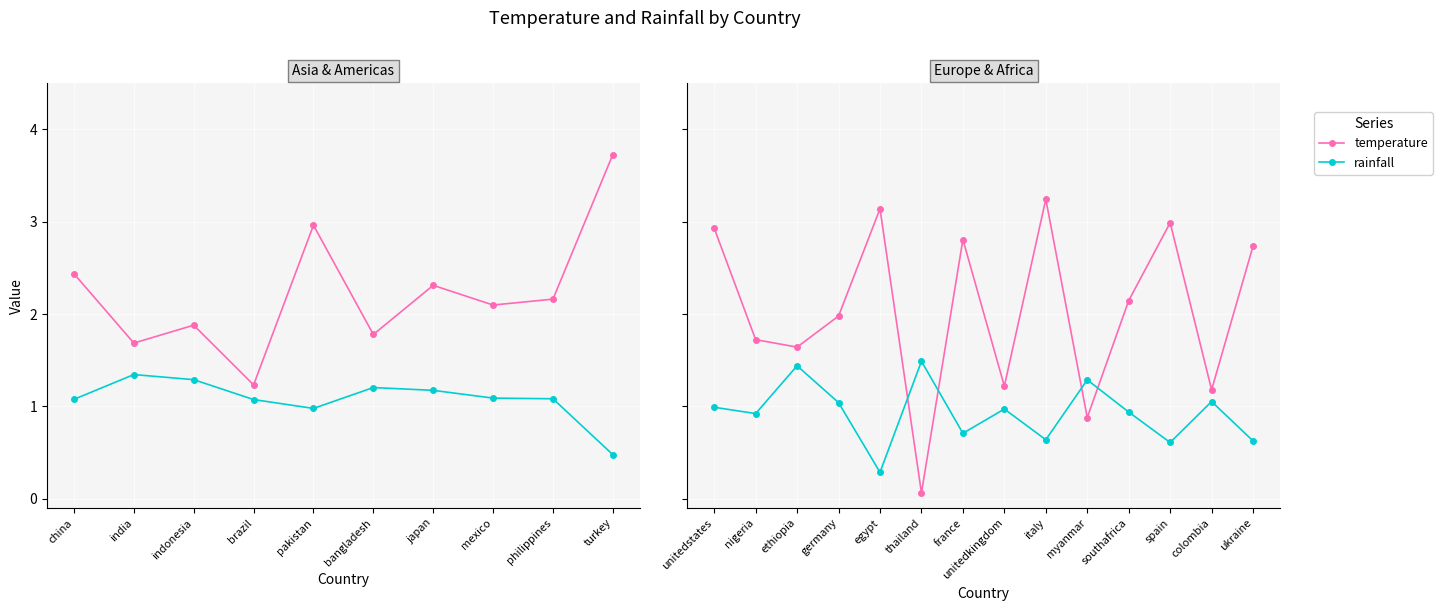

Count the number of data series in this chart.

2